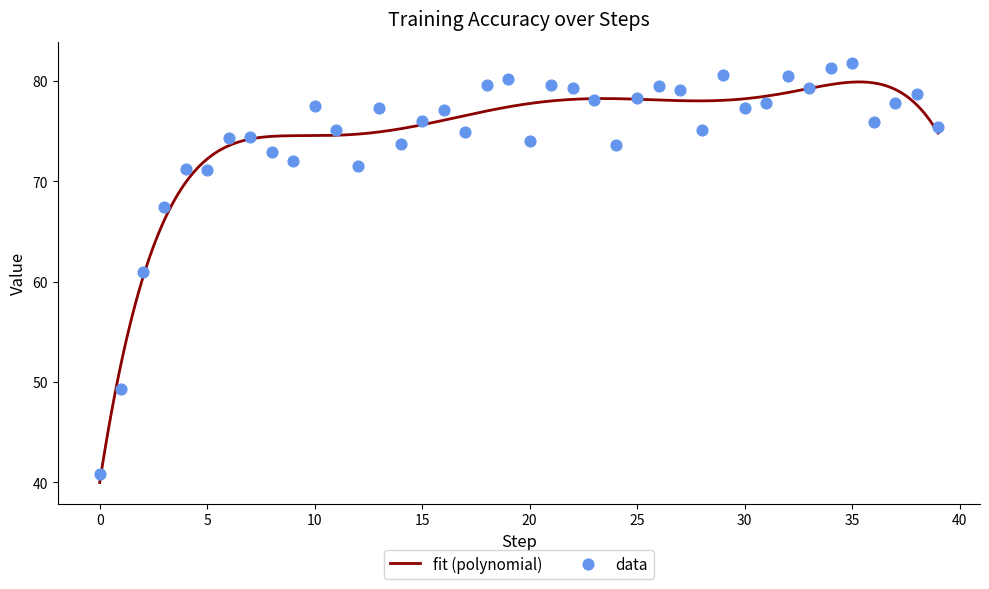

What is the change in value from 16 to 31?

+0.8